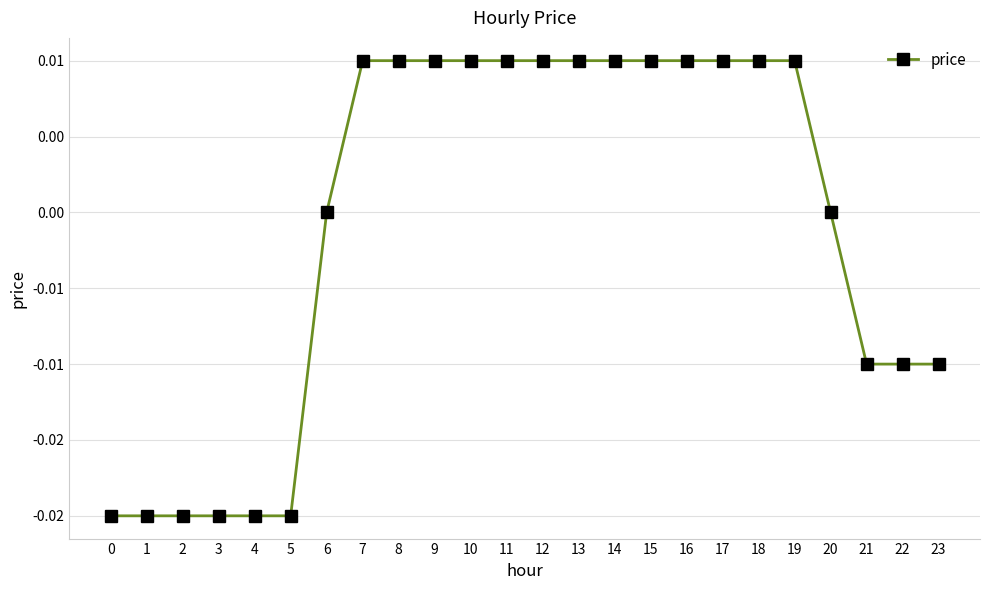

Does the chart have visible grid lines?

Yes